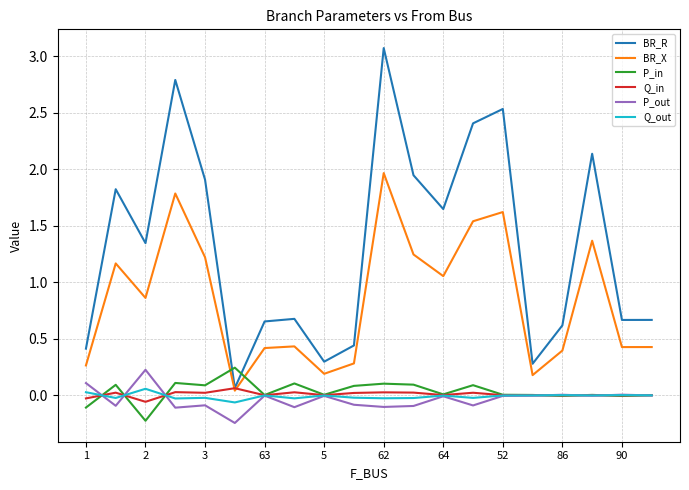

What is the greatest value displayed?

3.1